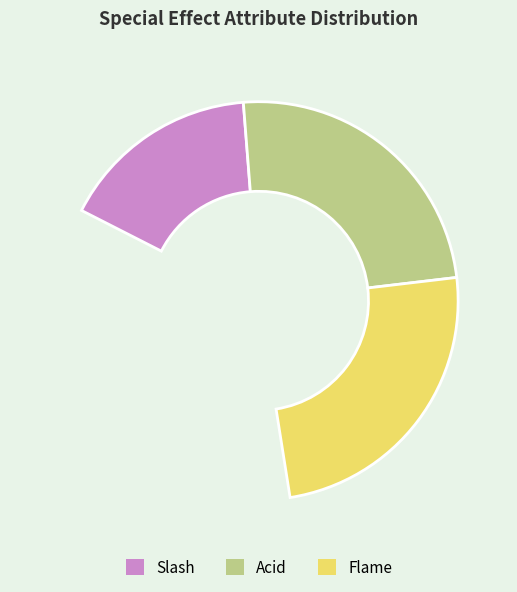

The Acid slice represents 52% of the pie. True or false?

False